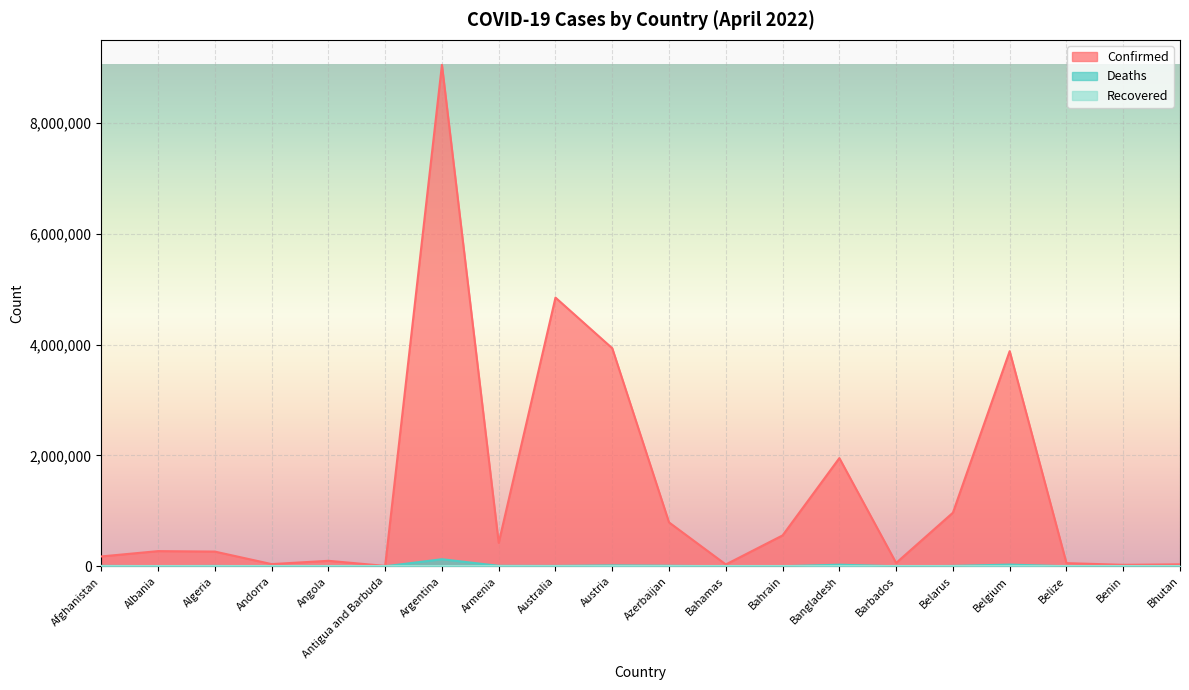

The Confirmed series shows 274000 at Albania. True or false?

True